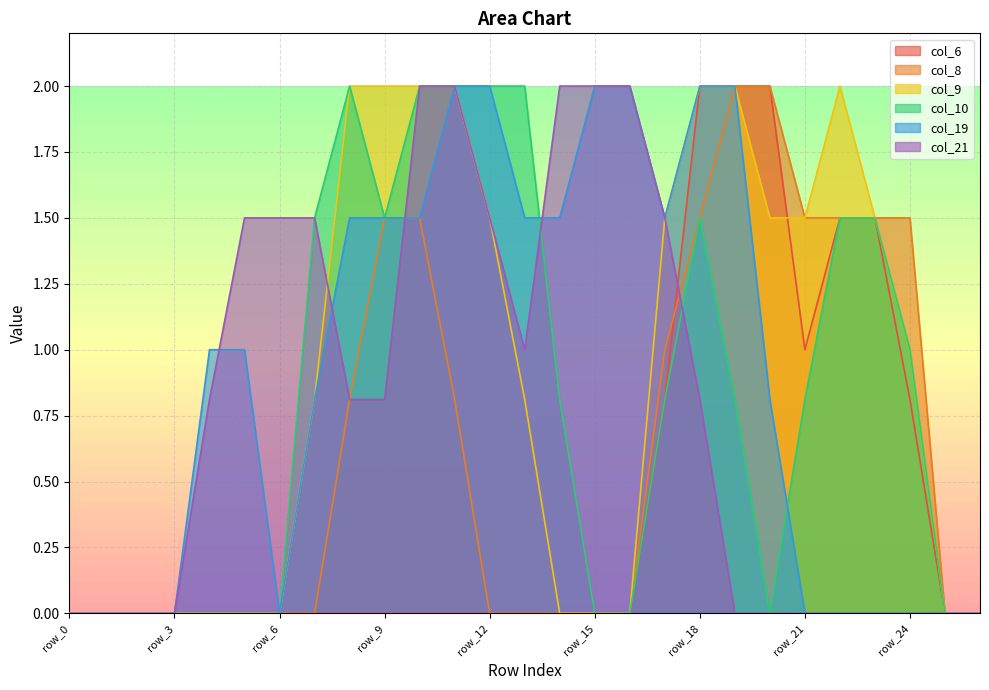

The value of col_19 at row_16 is 2.0. True or false?

True